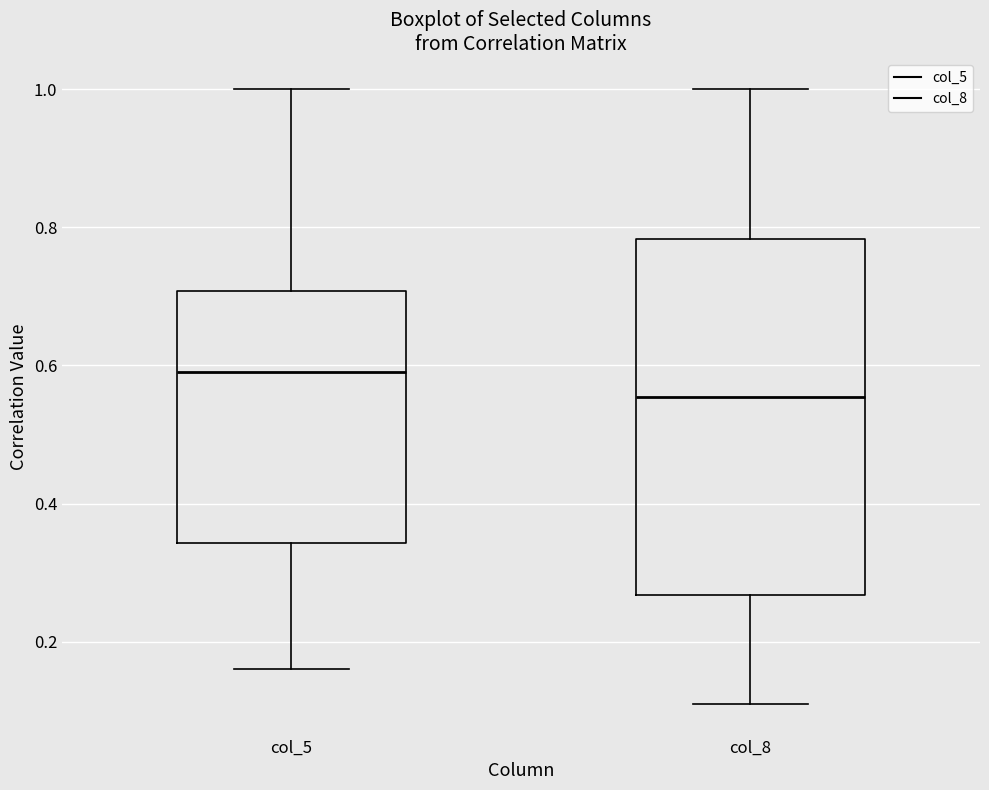

Where does the upper whisker of the box for col_8 end on the y-axis? The values are not printed on the chart, so give them approximately, as read against the axis.

1.00